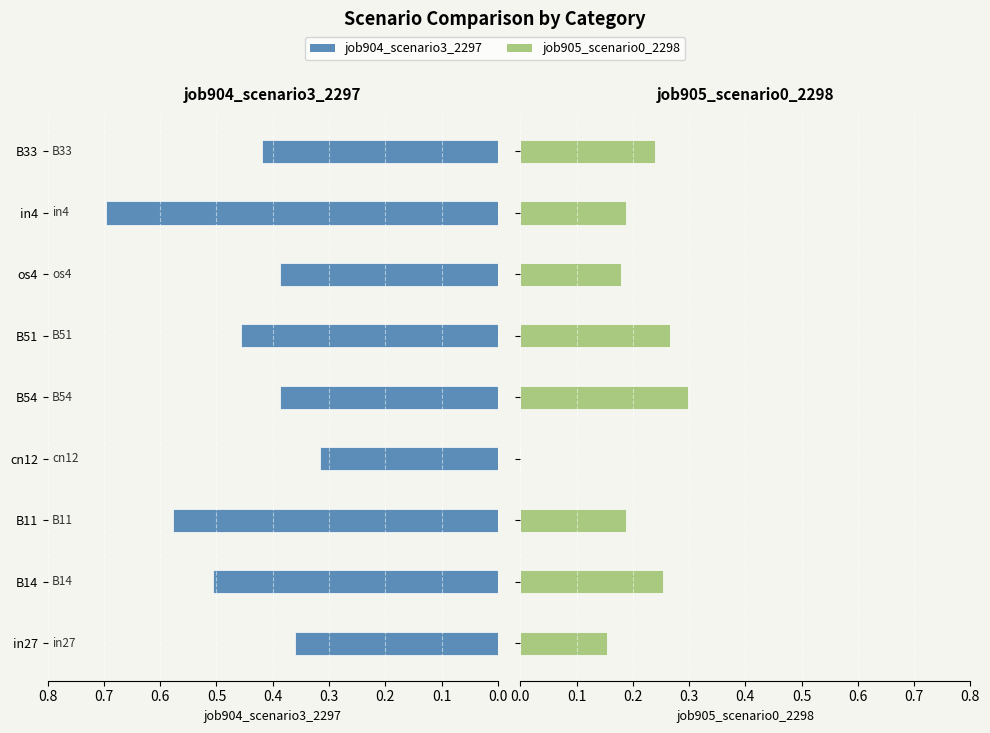

Which series has the largest total across all categories?

job904_scenario3_2297